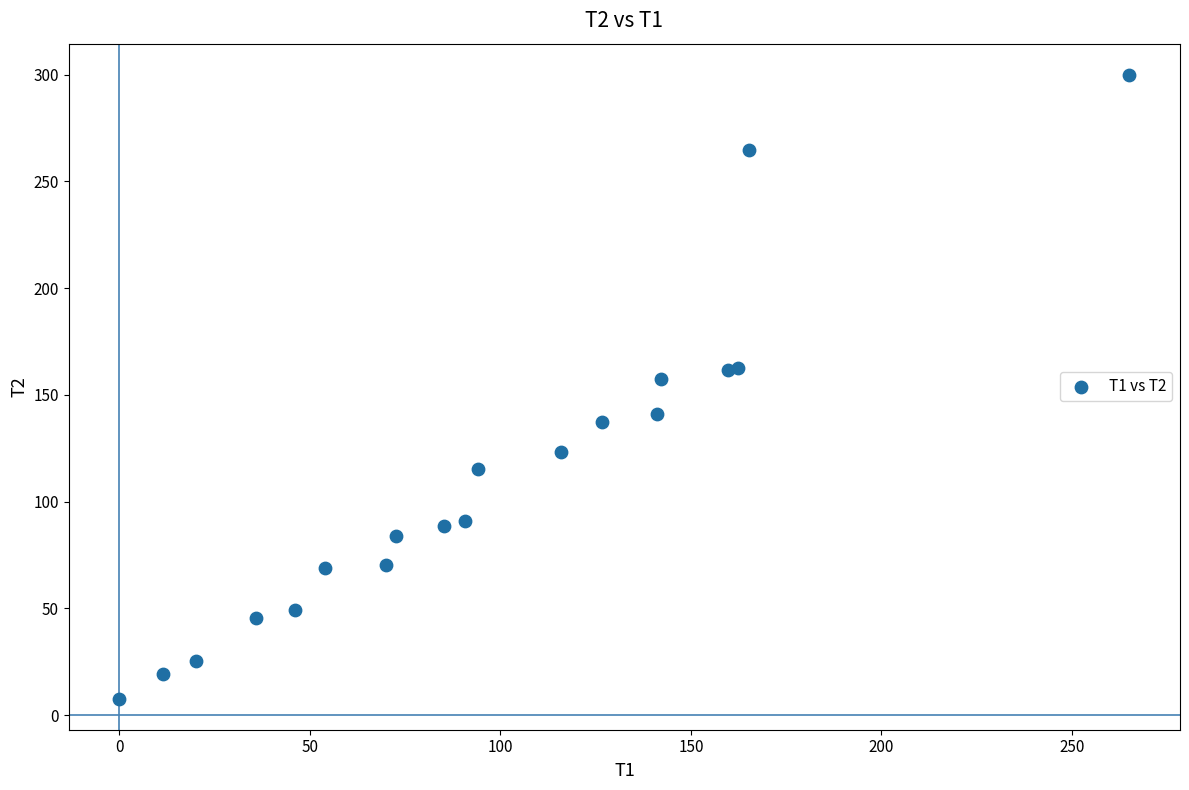

What Y value in the scatter plot is closest to 153?

157.5